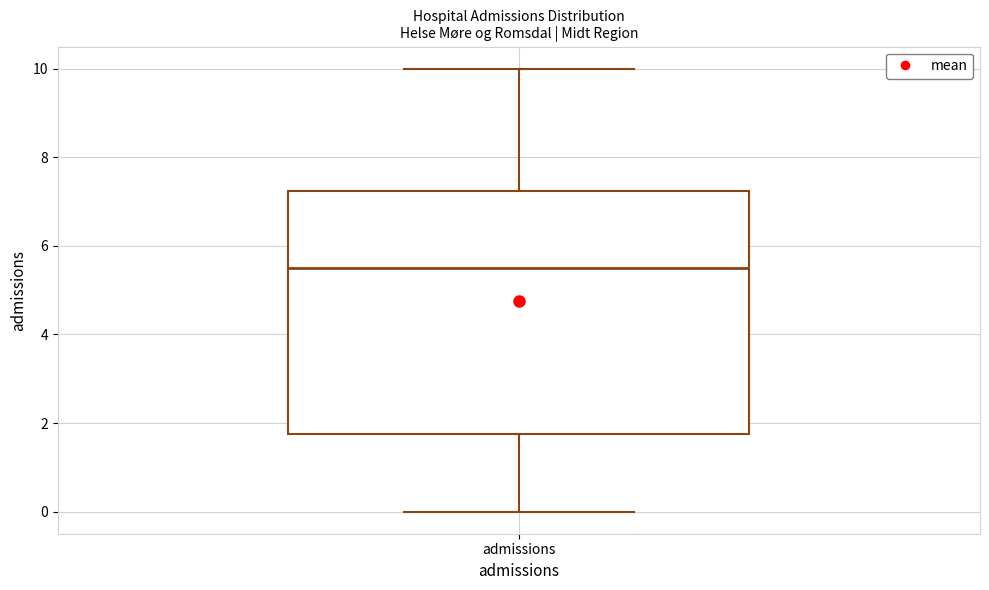

Transcribe this box plot: give where the median line is, the range the box spans, and where the two whiskers end, as read against the y-axis. The values are not printed on the chart, so give them approximately, as read against the axis.

median 5.6, box 1.8 to 7.2, whiskers 0.0 to 10.0